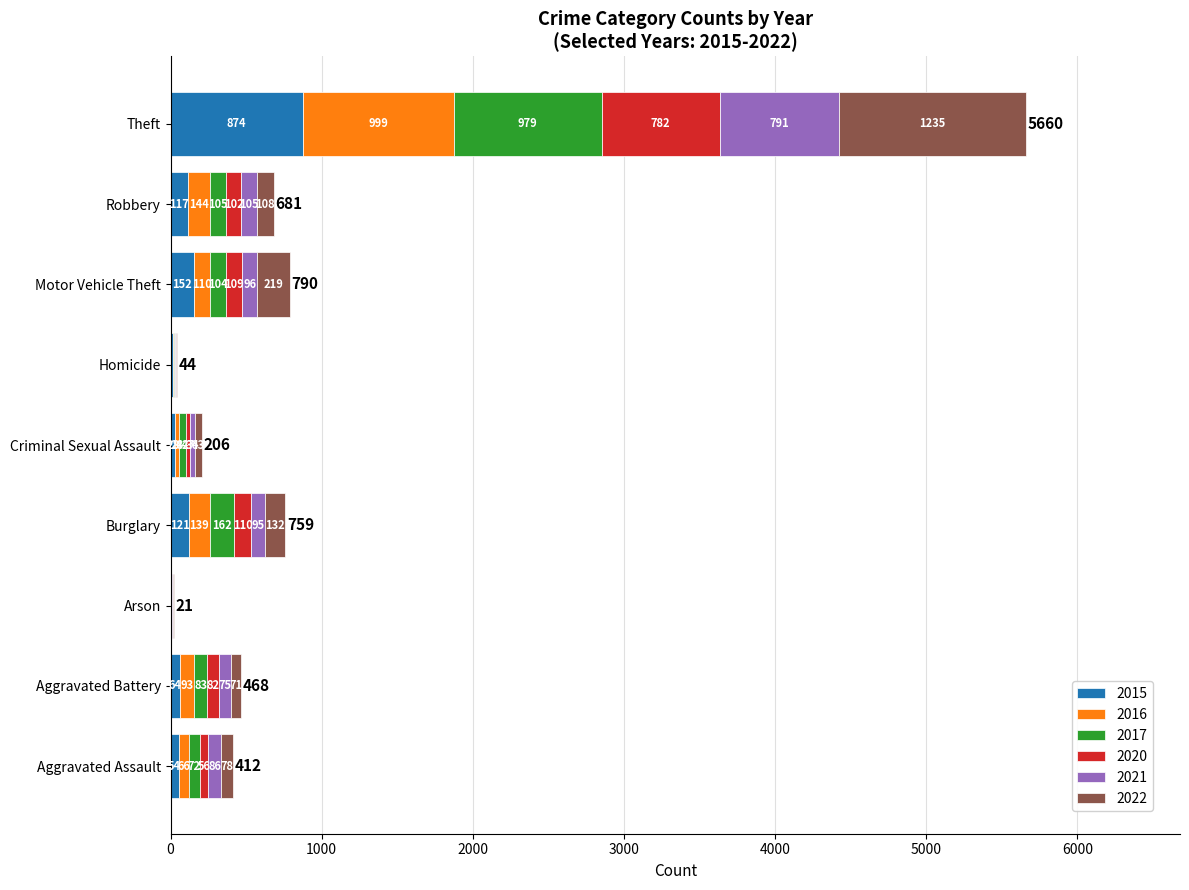

The 2015 series shows 152 at Motor Vehicle Theft. True or false?

True